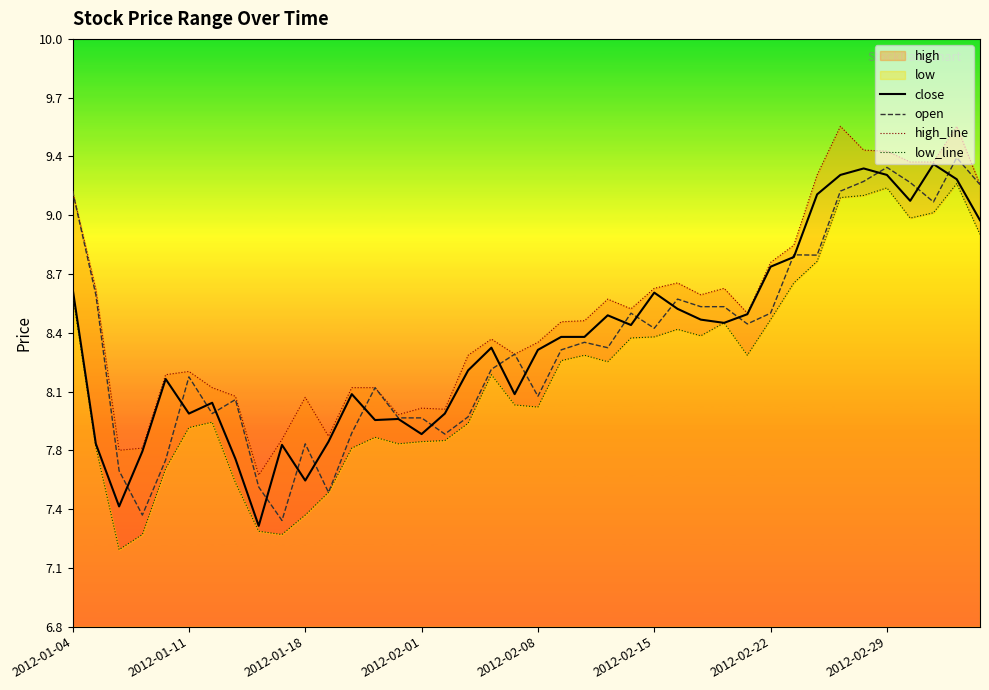

True or false: high_line and open cross at least once.

False